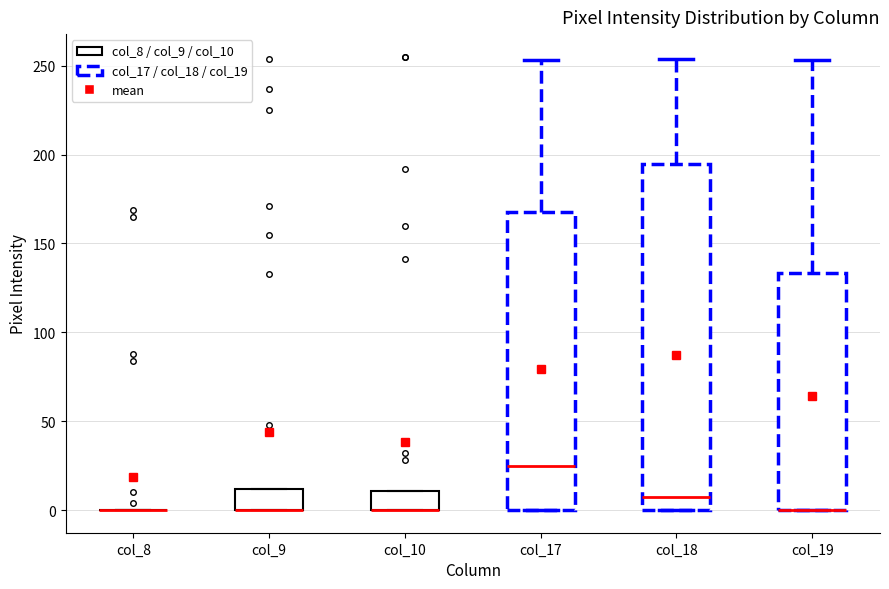

Reading left to right, read every box against the y-axis: the position of its median line, the range the box covers, and the ends of its whiskers. The values are not printed on the chart, so give them approximately, as read against the axis.

col_8: box collapsed to a line at 0, whiskers 0 to 0
col_9: median 0 (drawn on the box's lower edge), box 0 to 10, whiskers 0 to 10
col_10: median 0 (drawn on the box's lower edge), box 0 to 10, whiskers 0 to 10
col_17: median 25, box 0 to 170, whiskers 0 to 255
col_18: median 10, box 0 to 195, whiskers 0 to 255
col_19: median 0 (drawn on the box's lower edge), box 0 to 135, whiskers 0 to 255